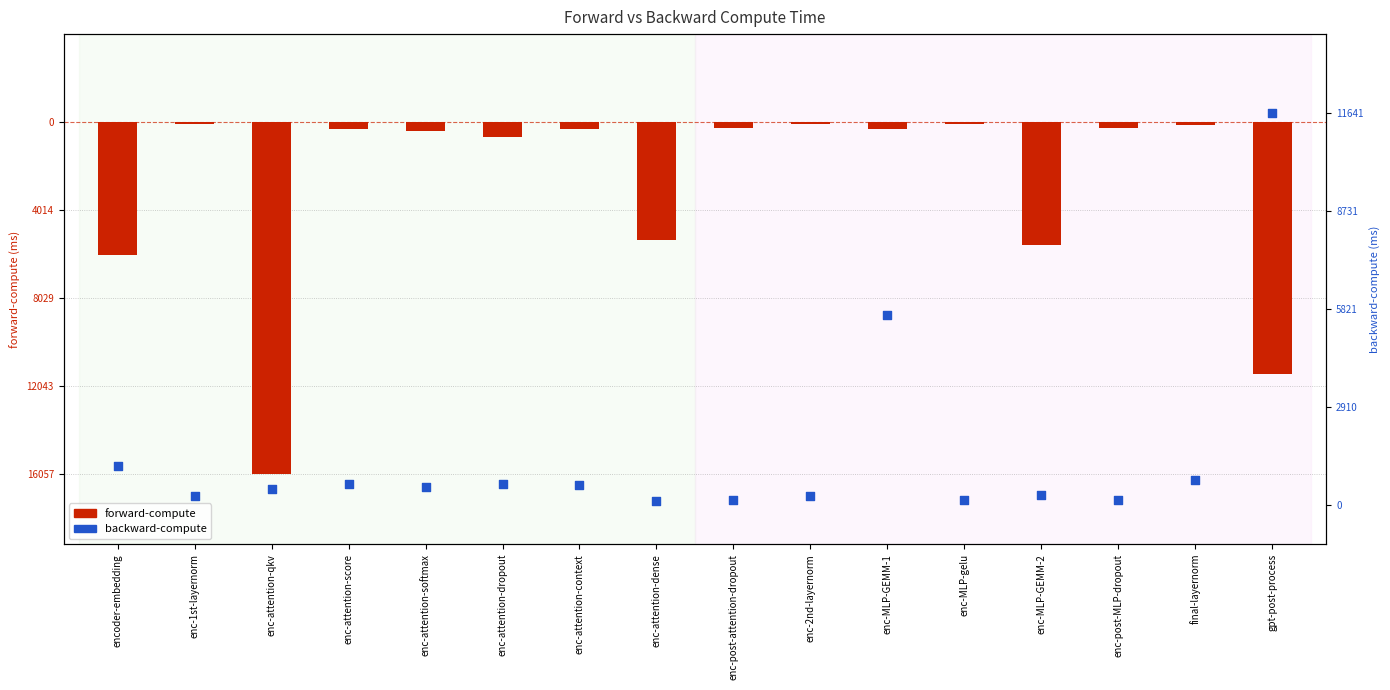

Which series contains the highest Y value?

backward-compute